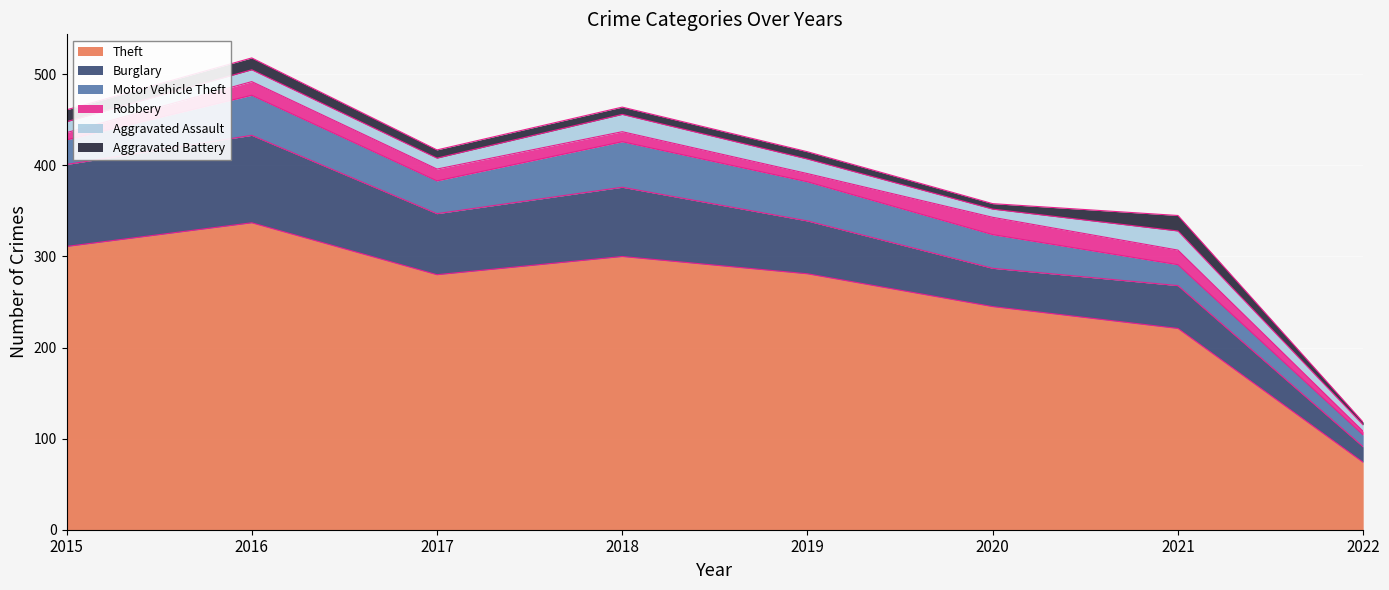

Which category has the highest value in the Aggravated Battery series?

2021